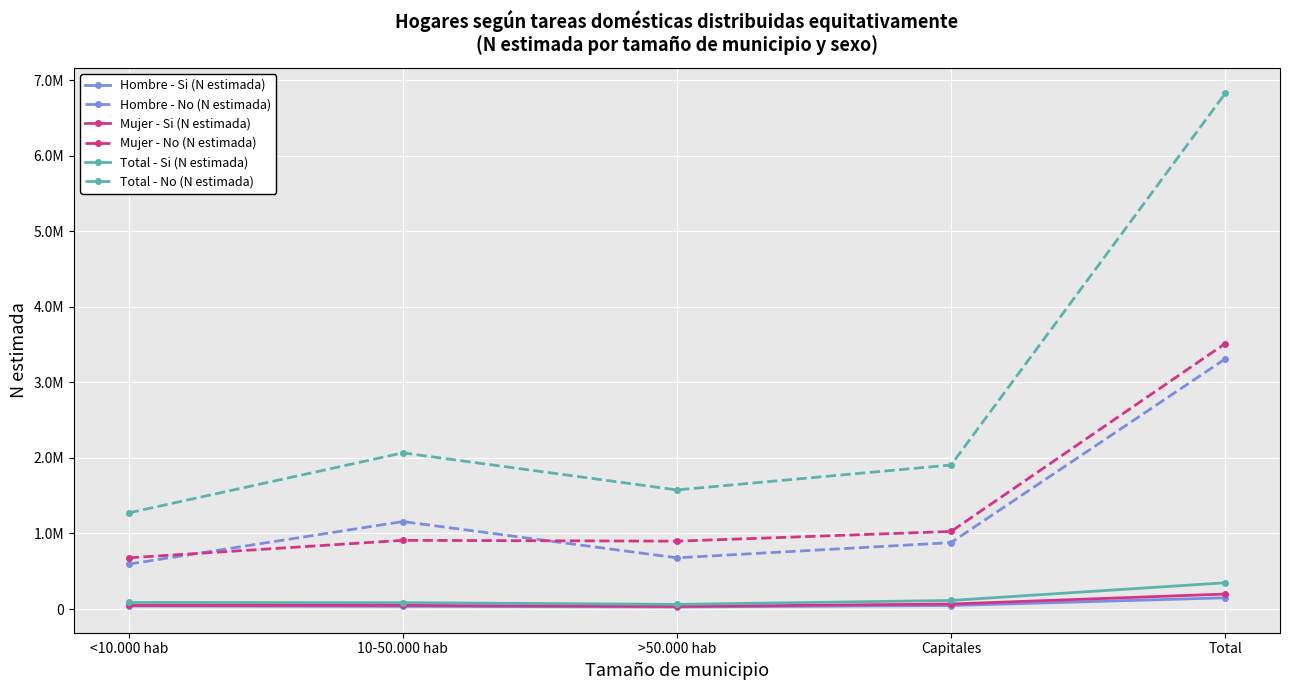

Which has a higher value, Total or Capitales?

Total